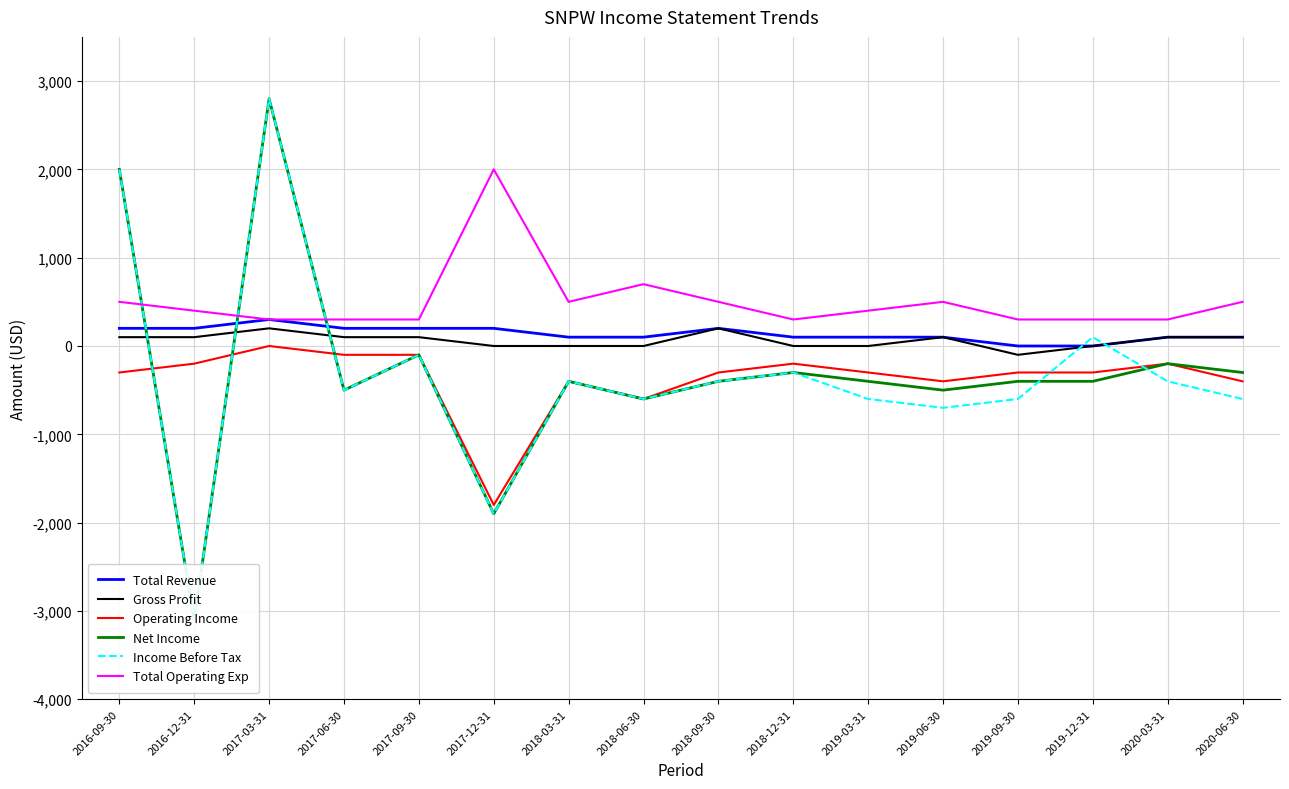

How many data points in Total Operating Exp are above 400?

7